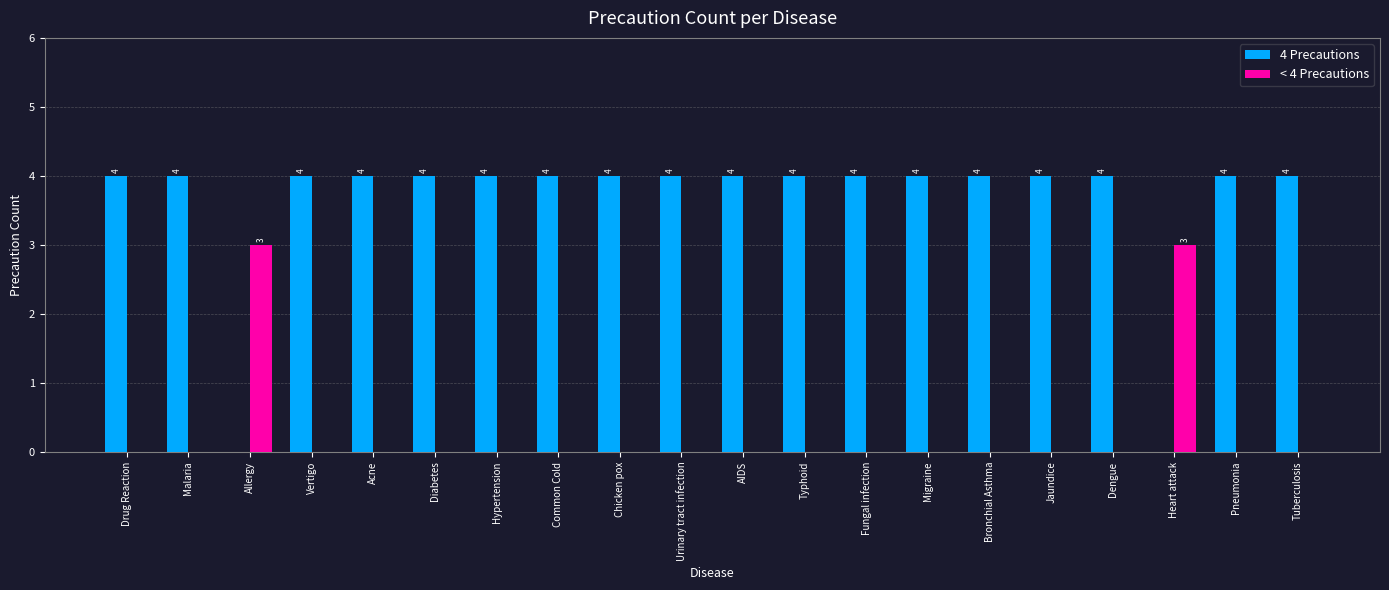

Is it true that < 4 Precautions equals -1 at Drug Reaction?

False